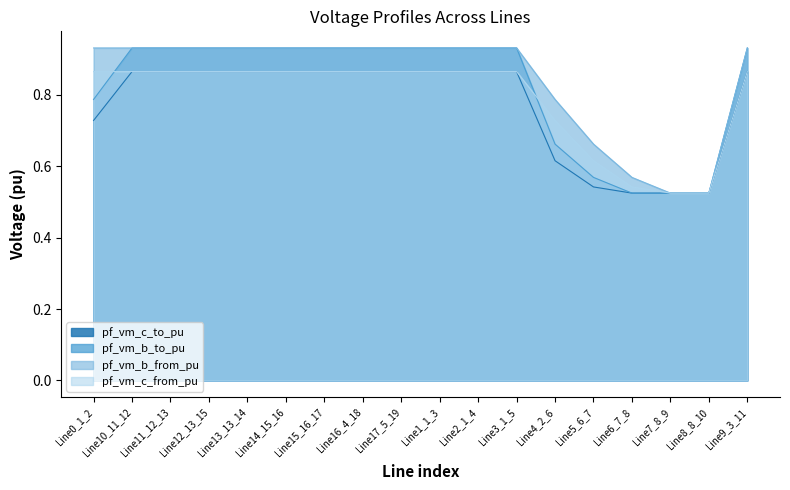

Which series ends up on top after the final intersection of pf_vm_b_to_pu and pf_vm_c_from_pu?

pf_vm_b_to_pu